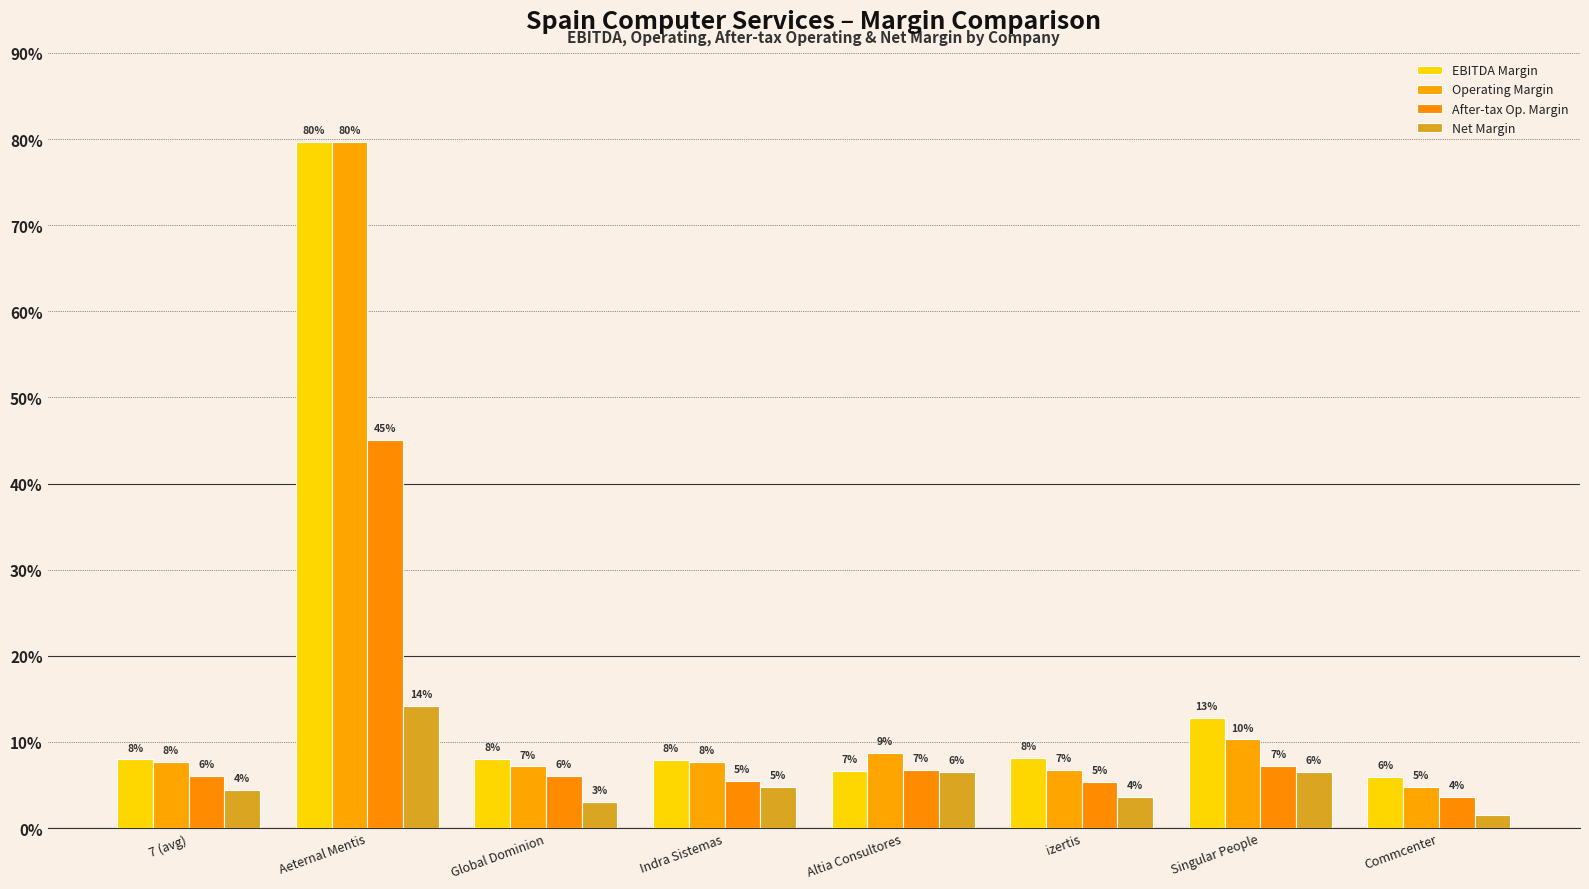

Are the bars grouped side by side (vs. stacked)?

Yes